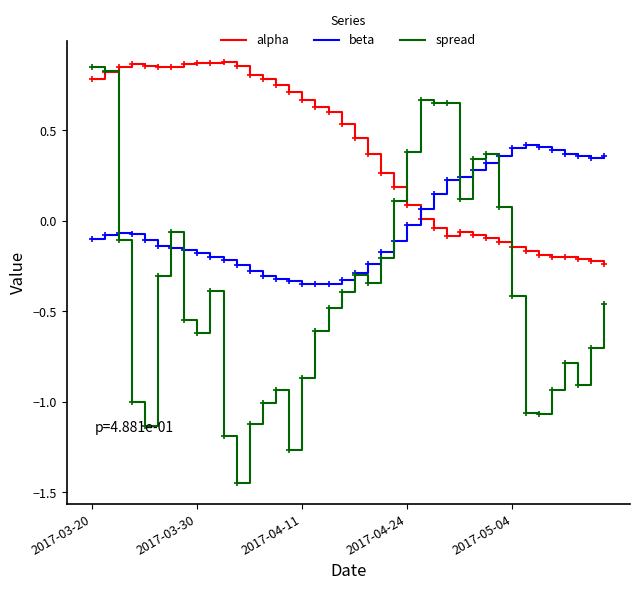

Rank the series by their average value, from highest to lowest.

alpha, beta, spread